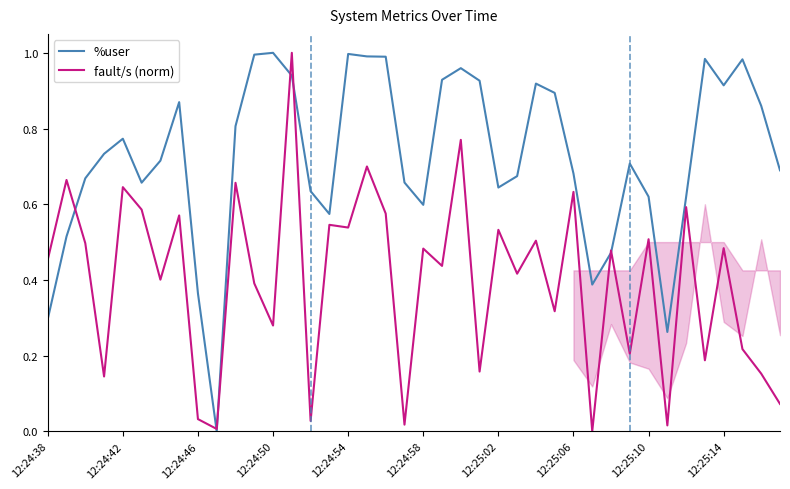

Reading right to left, extract all data points from this chart.

%user: 0.7	0.9	1.0	0.9	1.0	0.6	0.3	0.6	0.7	0.5	0.4	0.7	0.9	0.9	0.7	0.6	0.9	1.0	0.9	0.6	0.7	1.0	1.0	1.0	0.6	0.6	0.9	1.0	1.0	0.8	0.0	0.4	0.9	0.7	0.7	0.8	0.7	0.7	0.5	0.3
fault/s (norm): 0.1	0.2	0.2	0.5	0.2	0.6	0.0	0.5	0.2	0.5	0.0	0.6	0.3	0.5	0.4	0.5	0.2	0.8	0.4	0.5	0.0	0.6	0.7	0.5	0.5	0.0	1.0	0.3	0.4	0.7	0.0	0.0	0.6	0.4	0.6	0.6	0.1	0.5	0.7	0.5